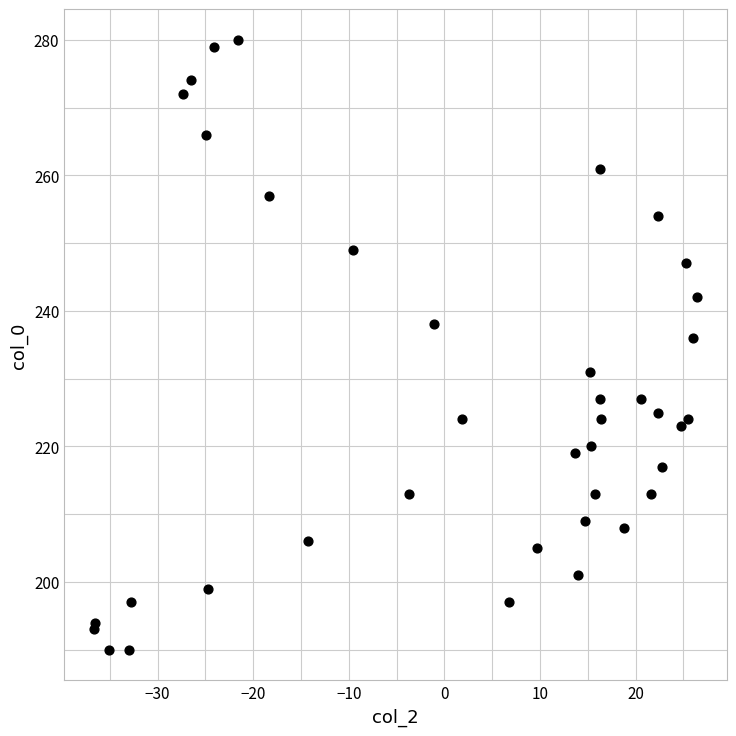

What Y value in the scatter plot is closest to 235?

236